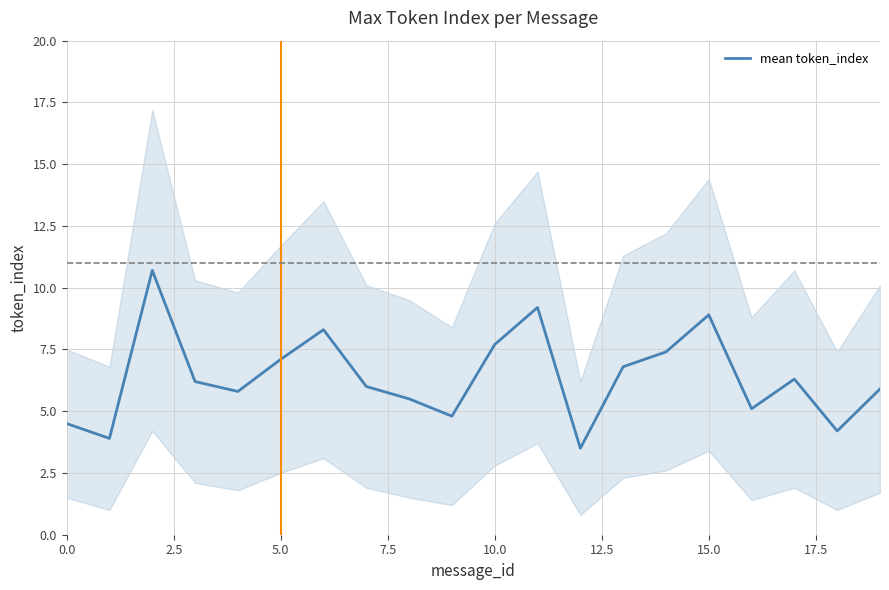

What is the sum of all values?

127.8